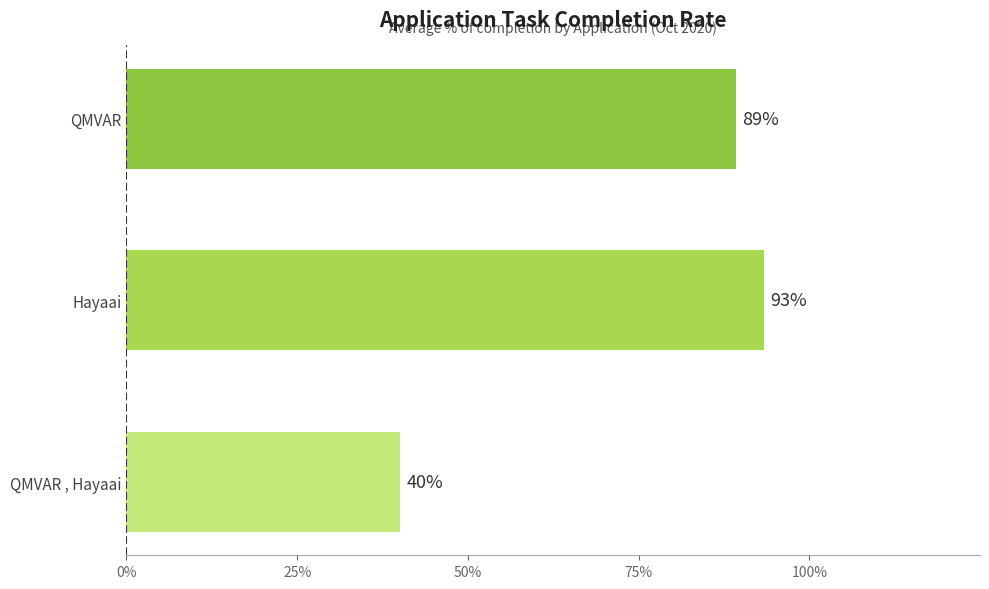

How many values are between 0 and 1?

3